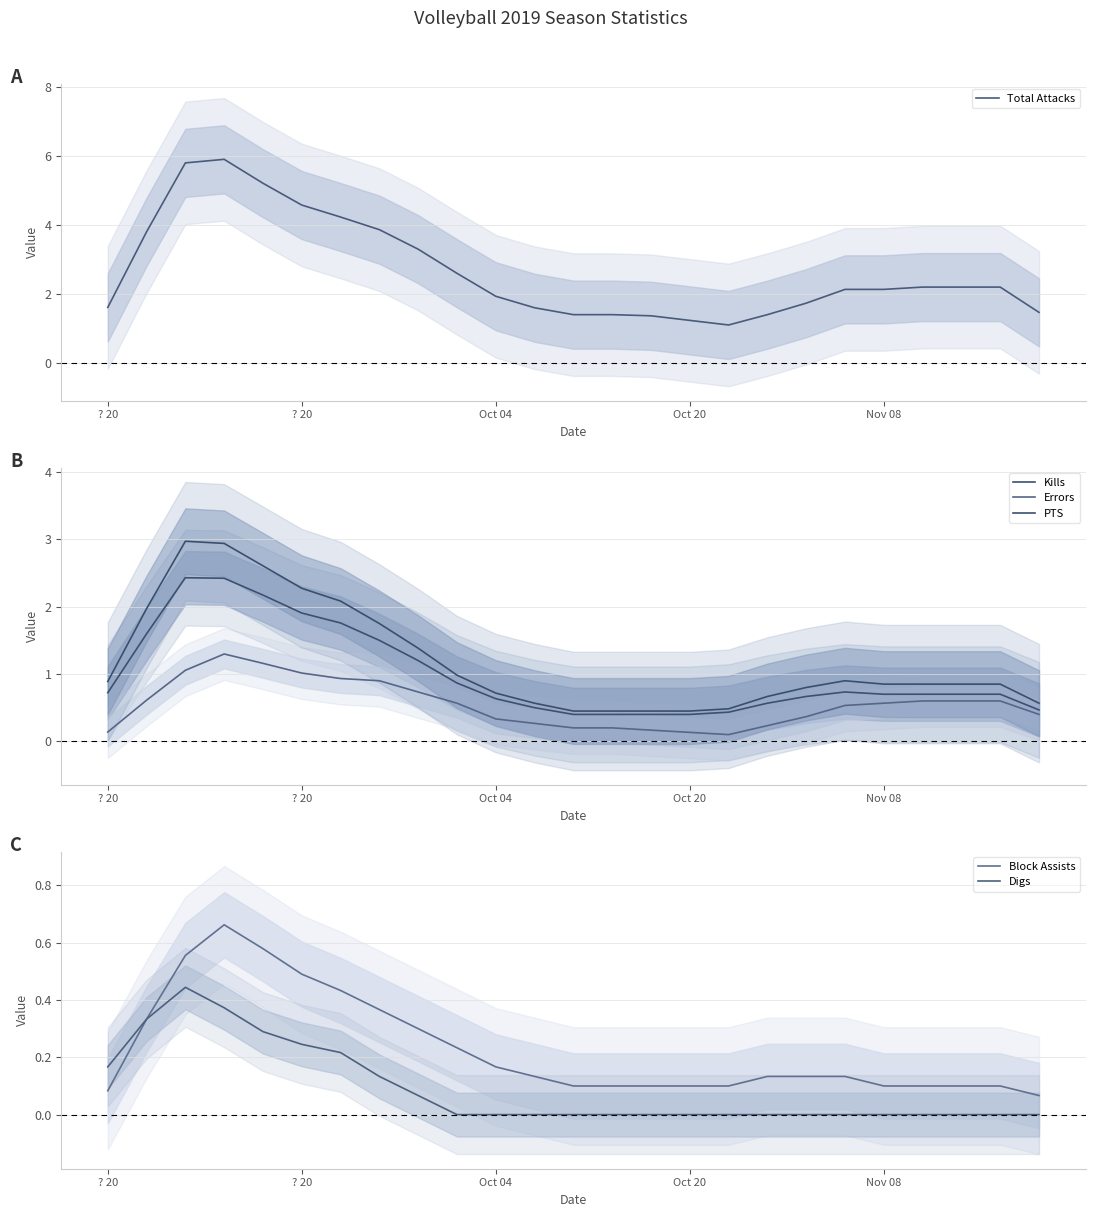

How many lines are shown in the chart?

6